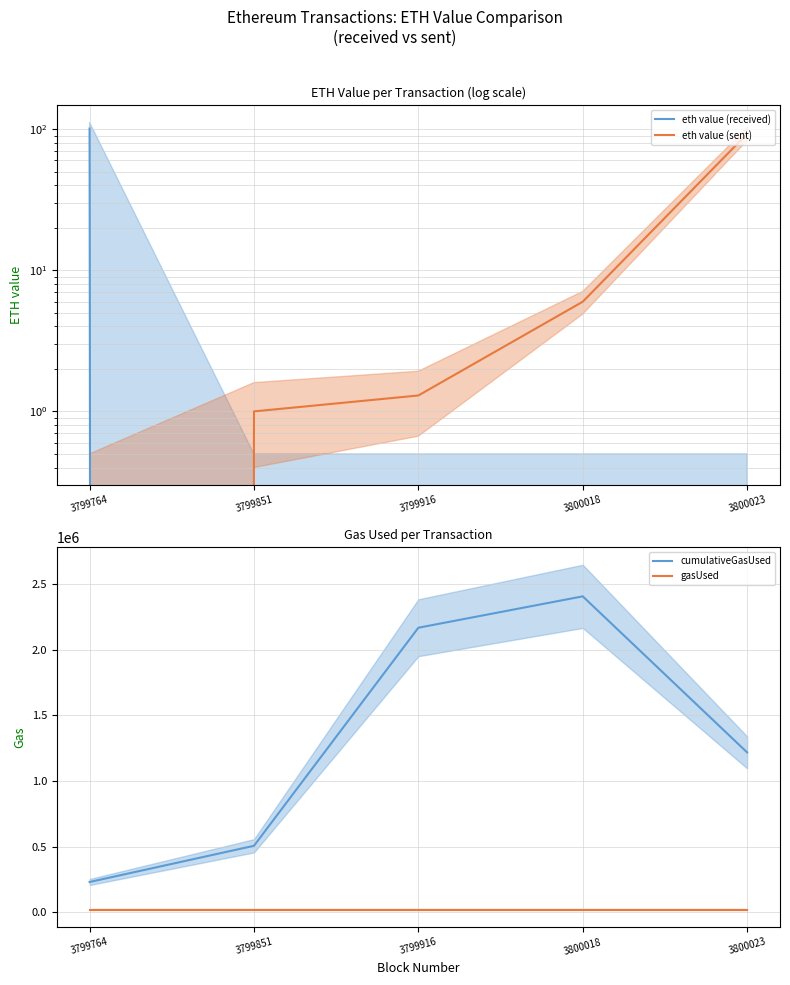

Does the chart have visible grid lines?

Yes